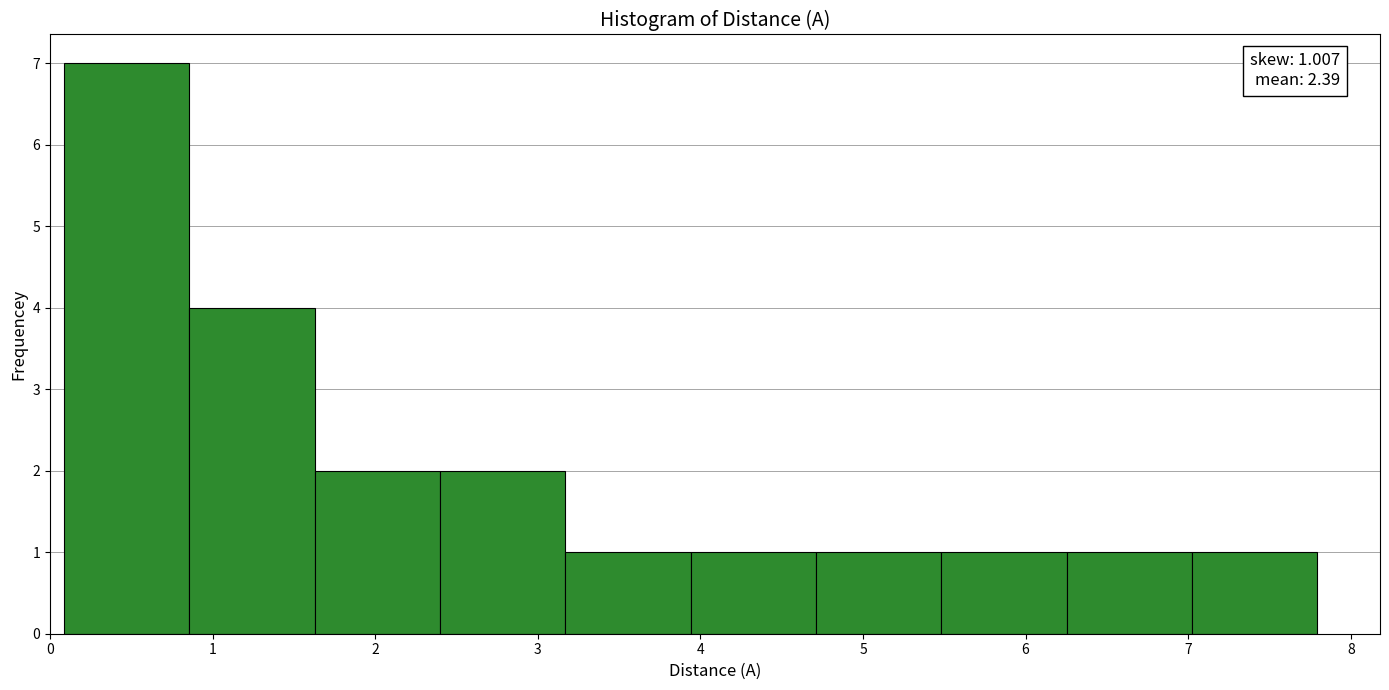

Which range on the x-axis has the tallest bar?

0.1 to 0.9